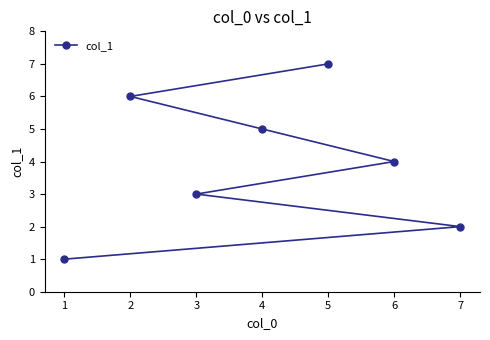

How many series are shown in this chart?

1